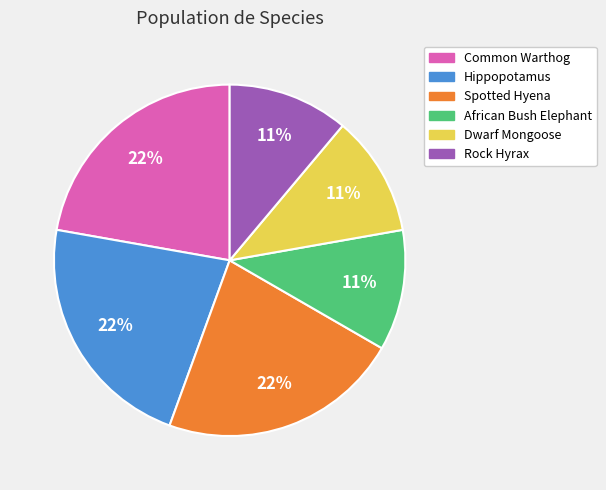

To the nearest percent, what percentage of the pie is Hippopotamus?

22%